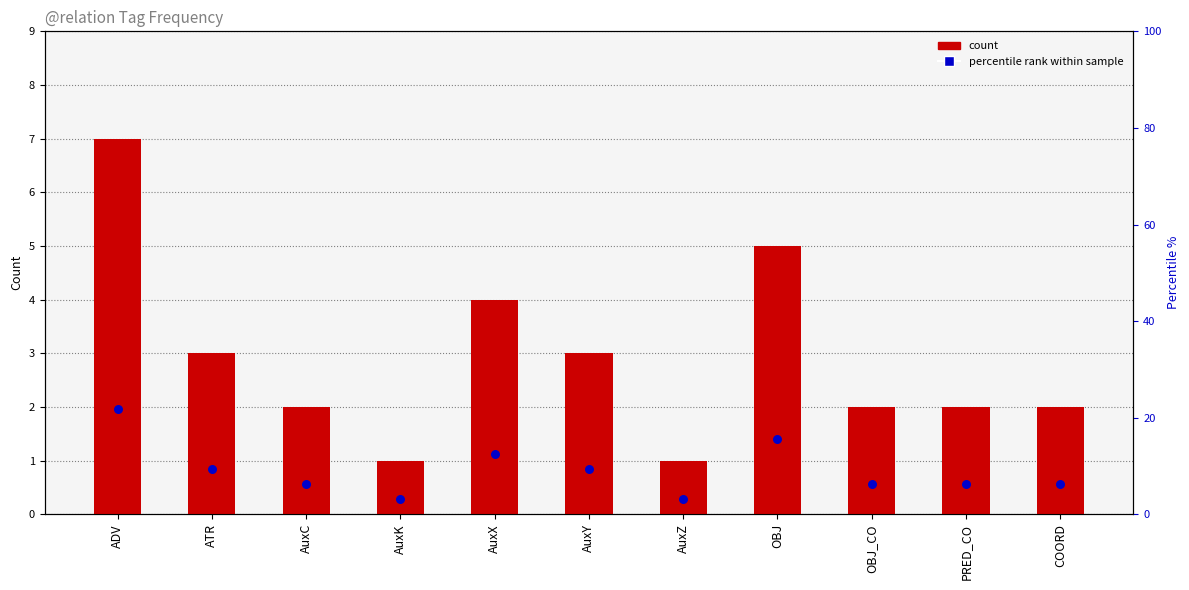

Which series reaches the maximum Y coordinate?

percentile rank